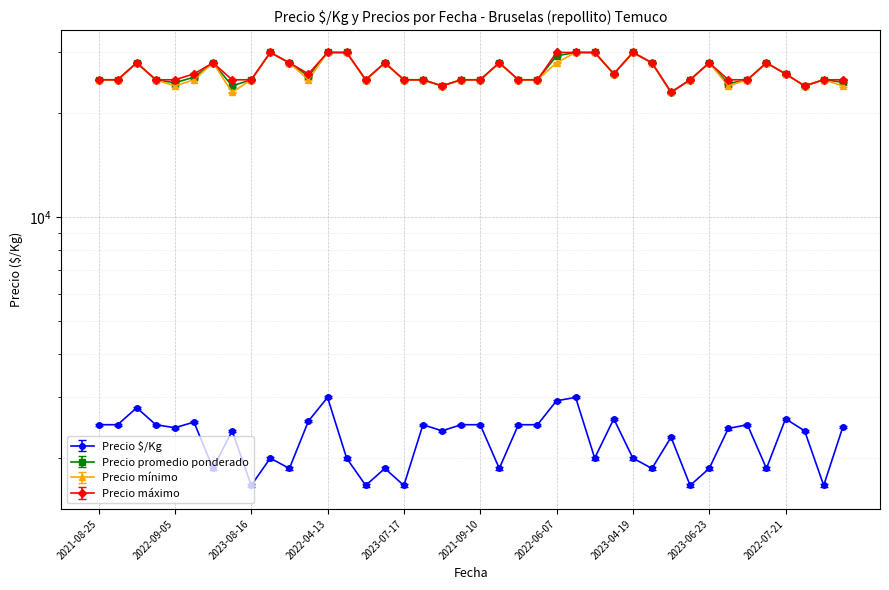

Is it true that Precio promedio ponderado equals 36510 at 2021-06-03?

False